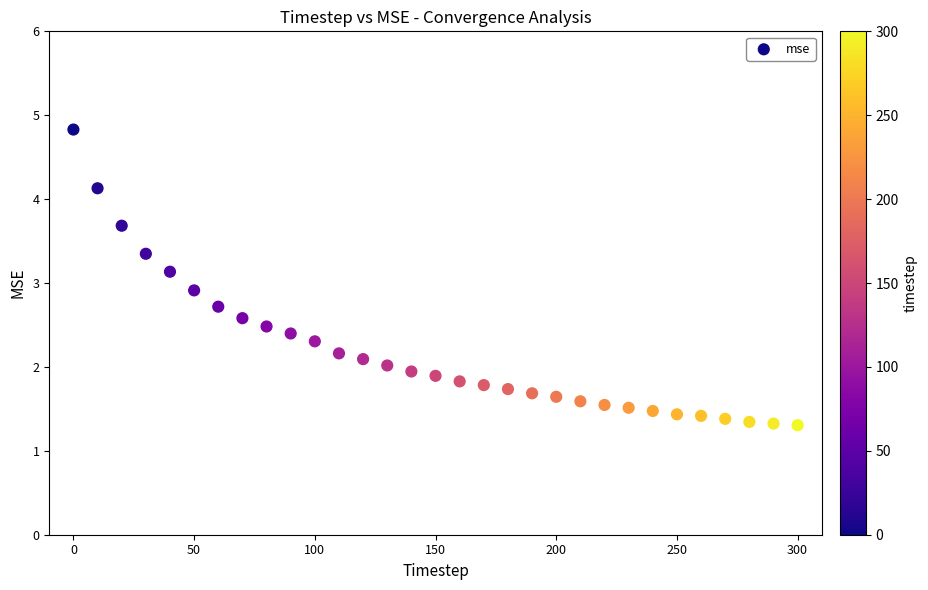

What is the range of Y values (max minus min)?

3.5